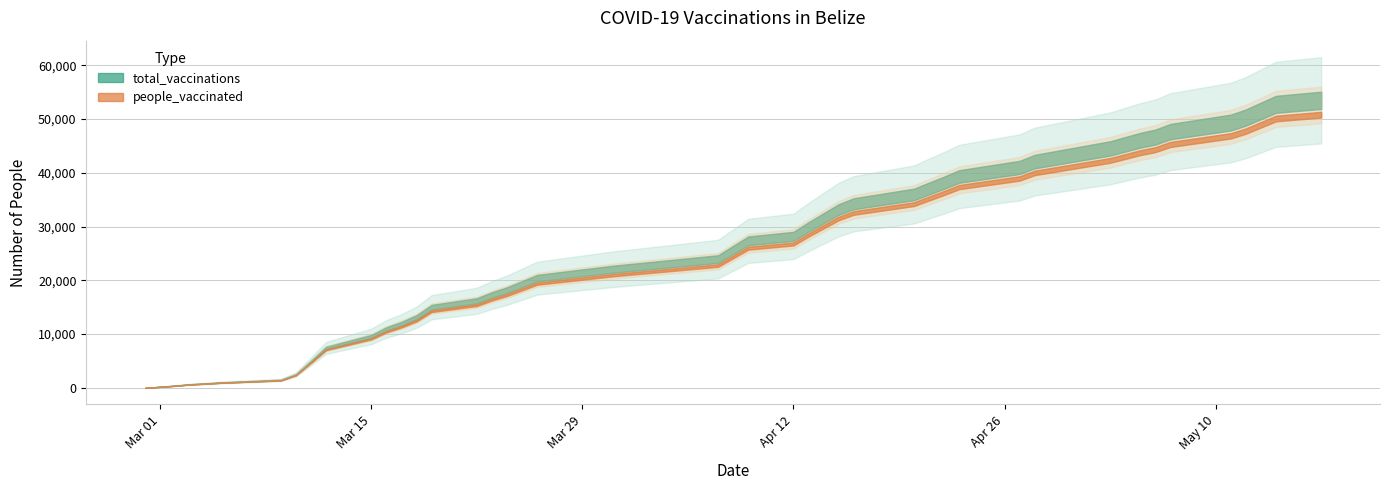

True or false: people_vaccinated and total_vaccinations cross at least once.

False